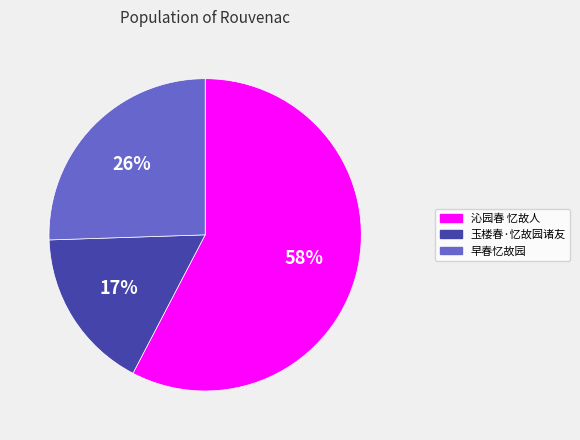

To the nearest percent, what is the difference between the largest and smallest slice percentages?

41%